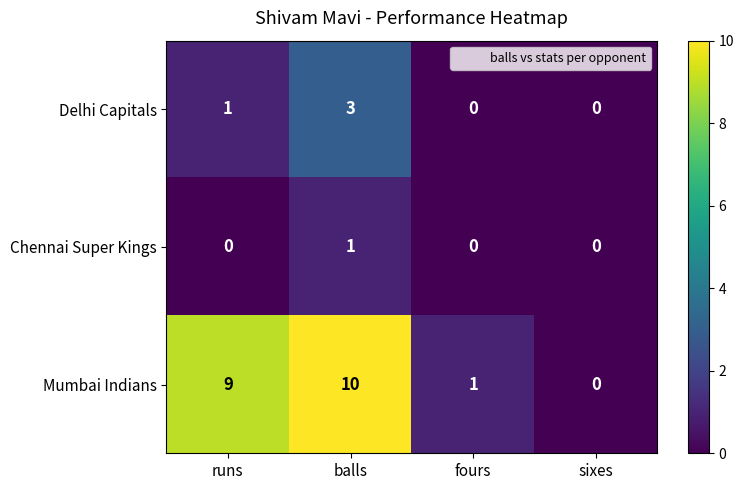

Reading left to right, list all the values displayed in this chart.

Delhi Capitals: 1	3	0	0
Chennai Super Kings: 0	1	0	0
Mumbai Indians: 9	10	1	0